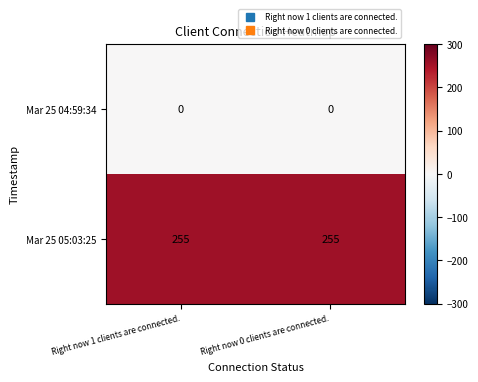

The value of Mar 25 05:03:25 at Right now 0 clients are connected. is 140. True or false?

False